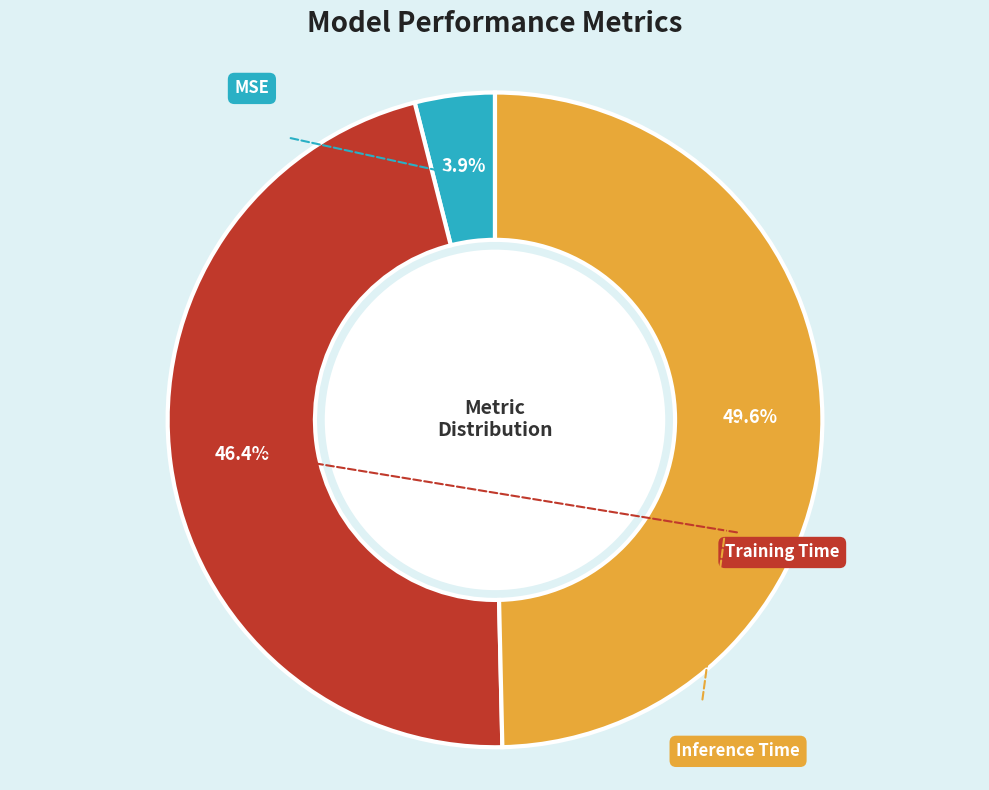

To the nearest percent, what portion does Training Time represent?

46%